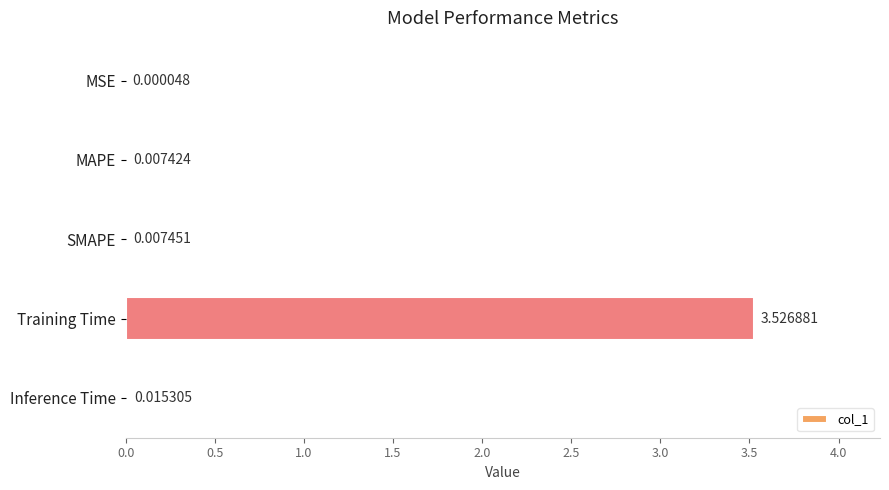

Which label corresponds to the largest value in the chart?

Training Time